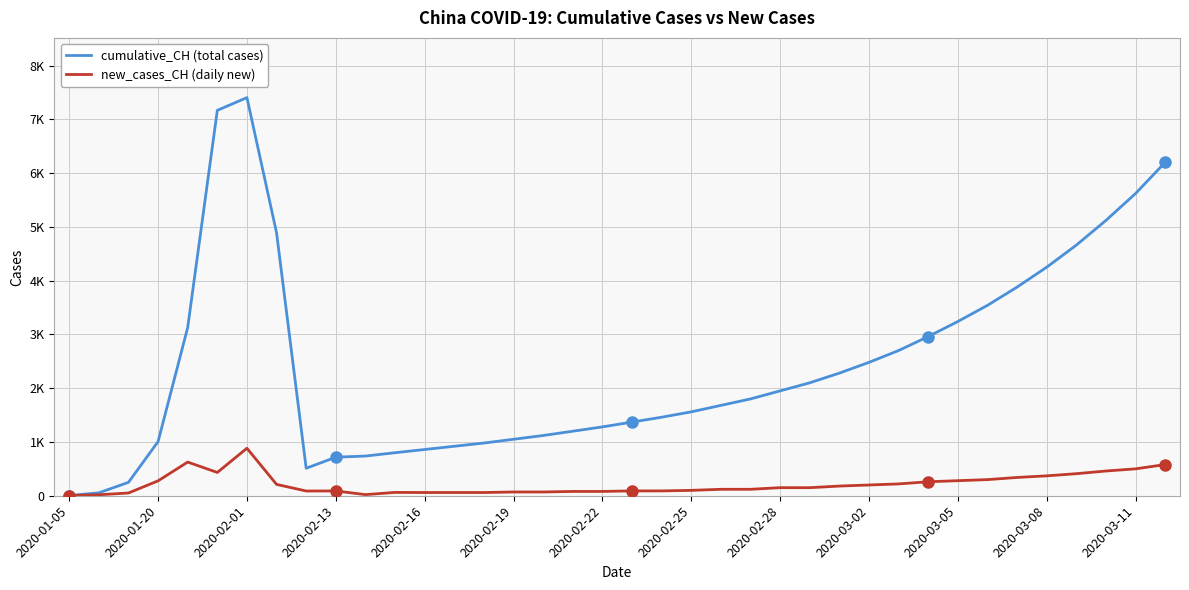

Rank the series by their average value, from highest to lowest.

cumulative_CH (total cases), new_cases_CH (daily new)